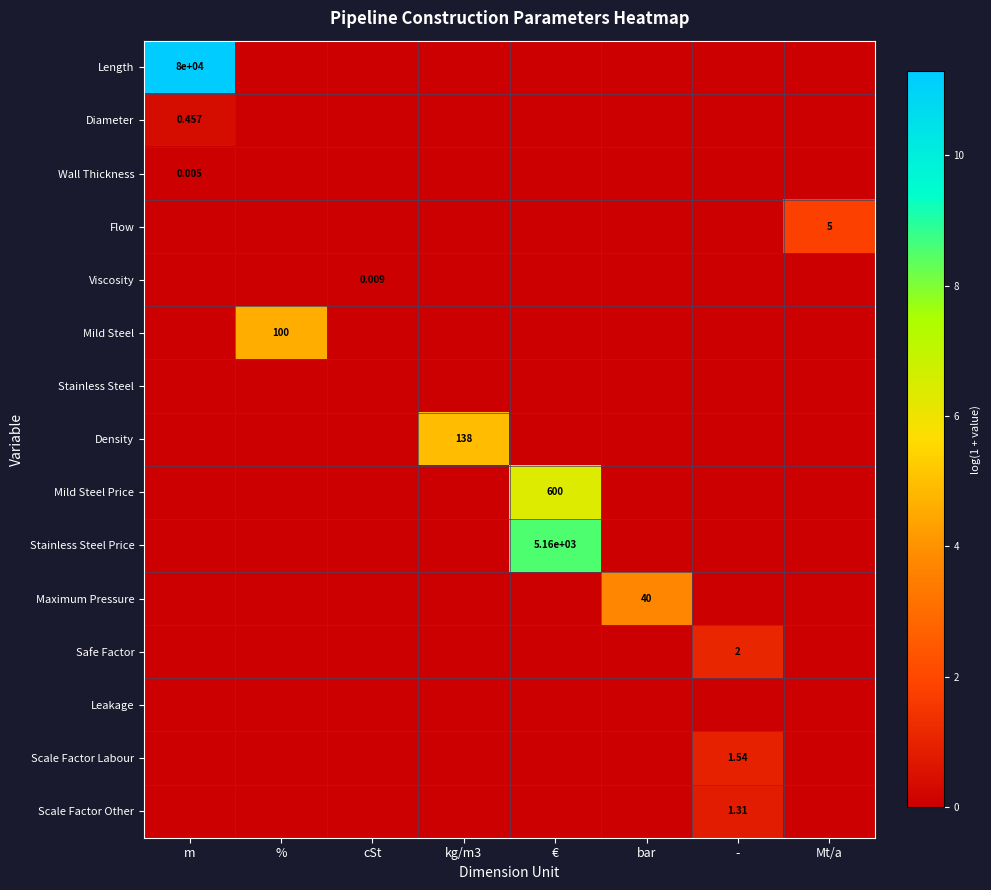

Which series has the widest spread of values?

Length